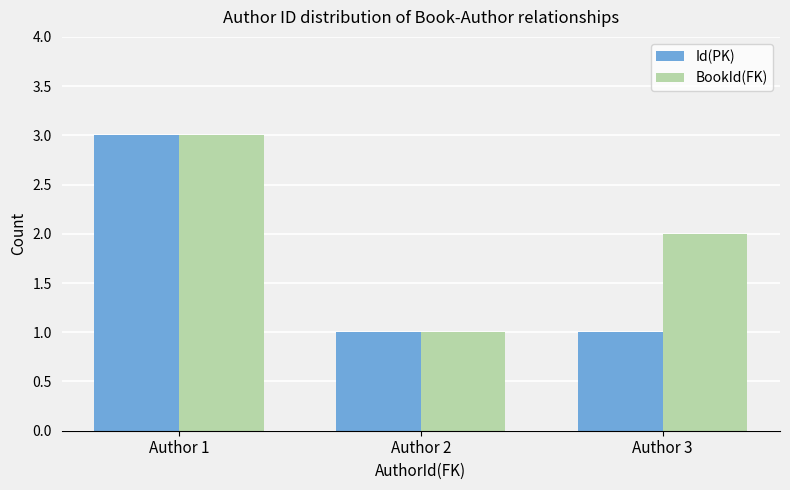

How many Id(PK) values are between 1 and 3?

3